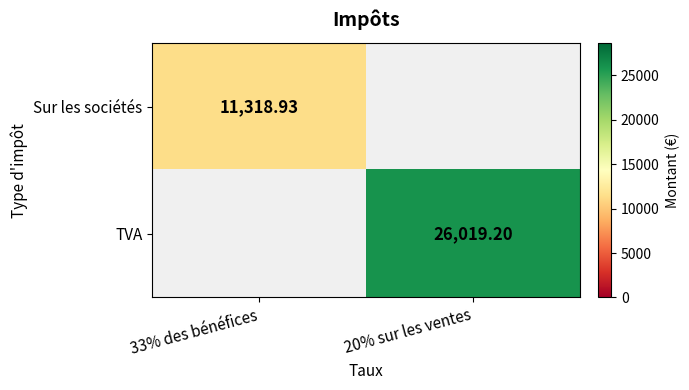

List the series in order of their overall mean, highest first.

TVA, Sur les sociétés